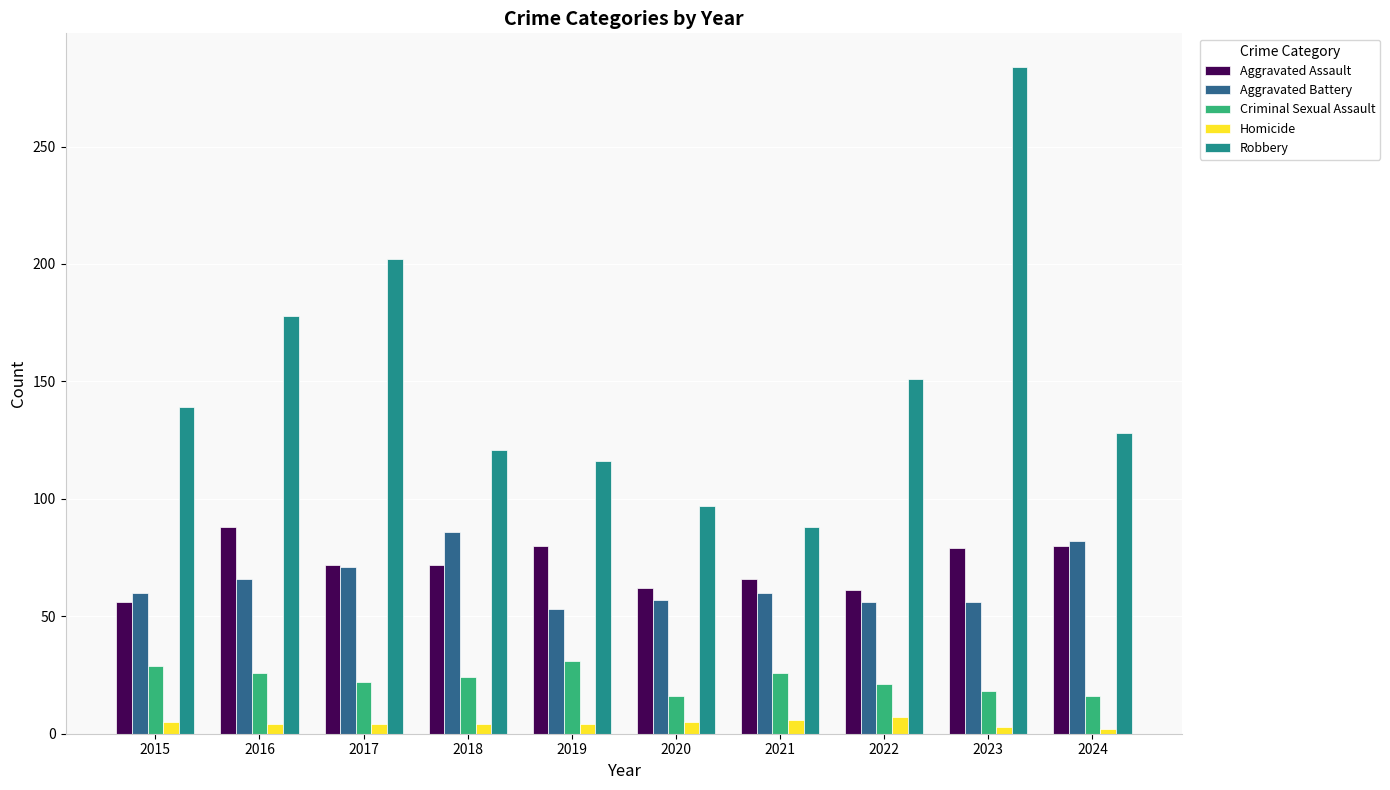

How many bars are there in each group?

5